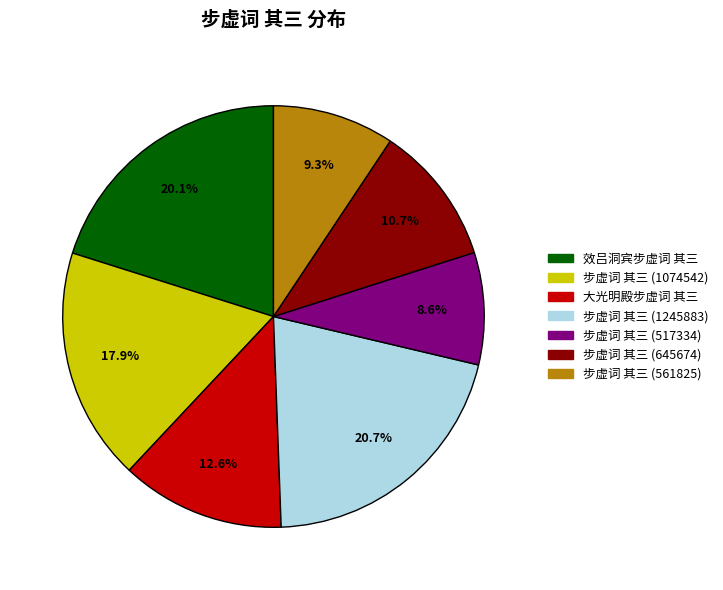

The 大光明殿步虚词 其三 slice represents 21% of the pie. True or false?

False